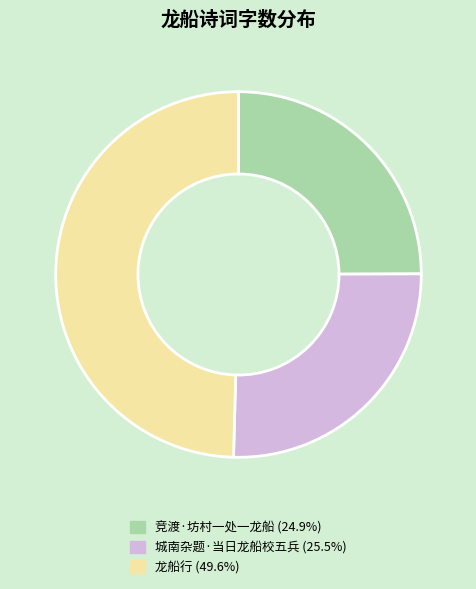

Is the sum of 竞渡·坊村一处一龙船 and 城南杂题·当日龙船校五兵 greater than half?

Yes